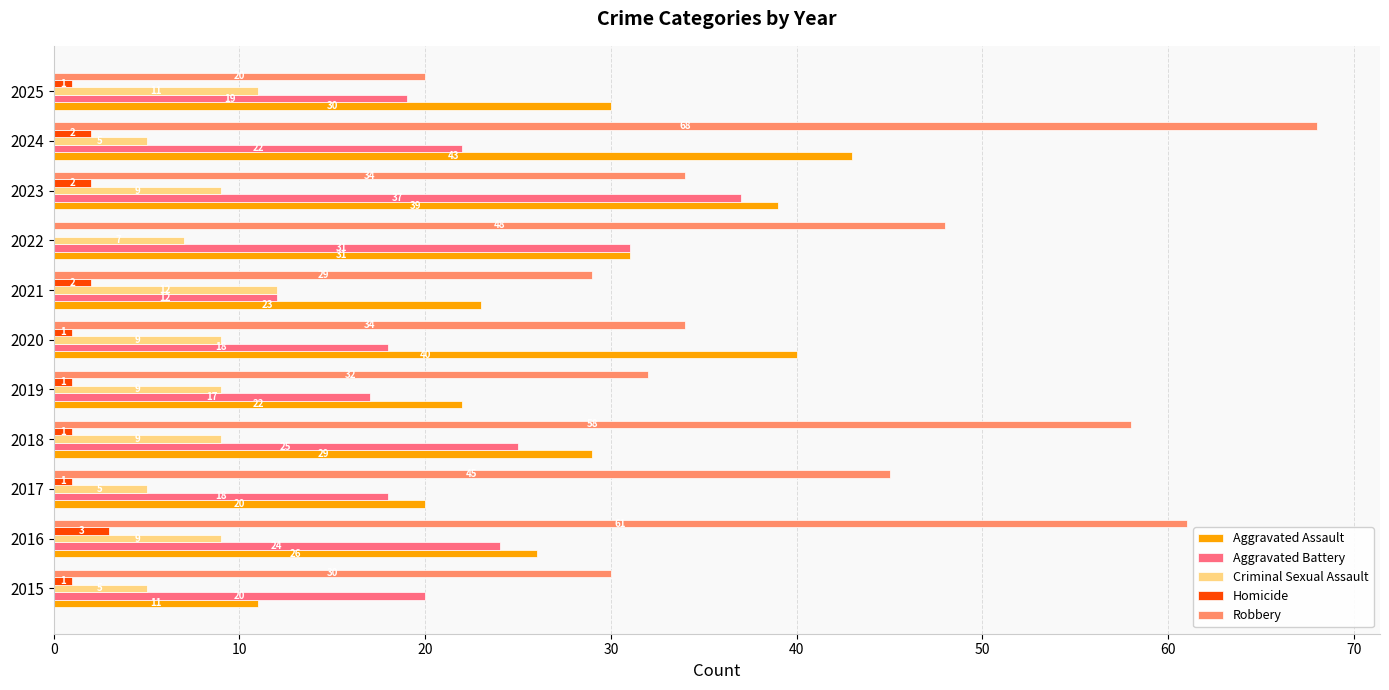

Which series has the widest spread of values?

Robbery